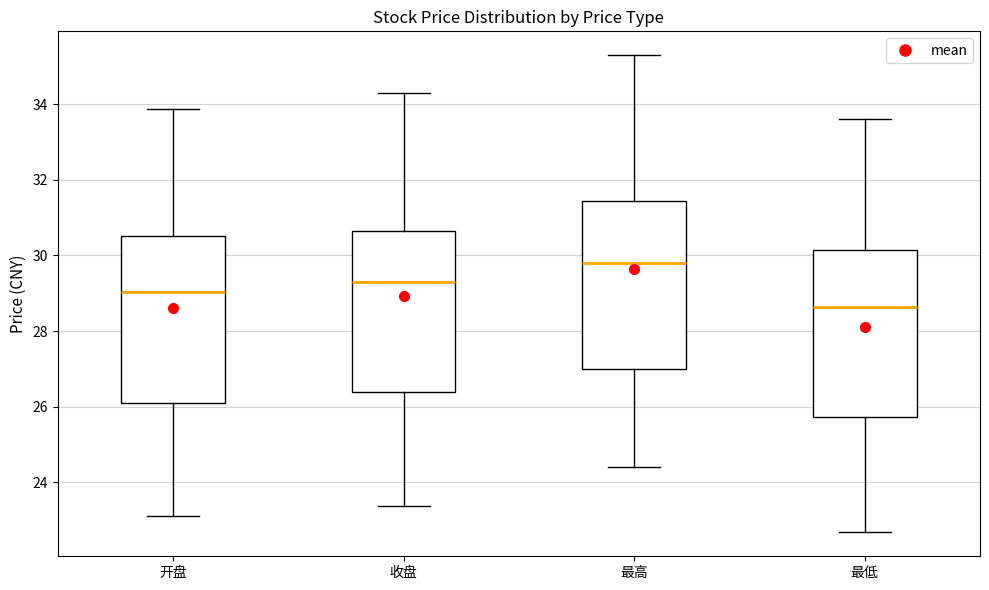

Reading left to right, read every box against the y-axis: the position of its median line, the range the box covers, and the ends of its whiskers. The values are not printed on the chart, so give them approximately, as read against the axis.

开盘: median 29.0, box 26.0 to 30.6, whiskers 23.2 to 33.8
收盘: median 29.4, box 26.4 to 30.6, whiskers 23.4 to 34.2
最高: median 29.8, box 27.0 to 31.4, whiskers 24.4 to 35.4
最低: median 28.6, box 25.8 to 30.2, whiskers 22.6 to 33.6